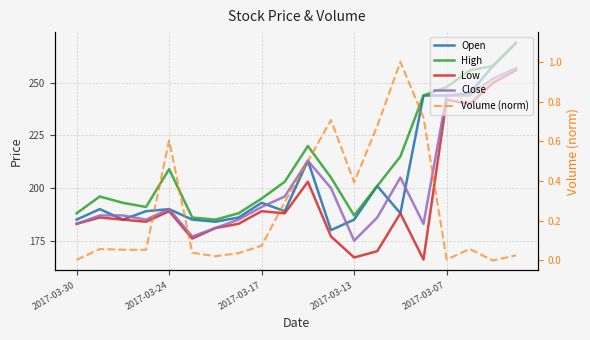

Which series has the largest total across all categories?

High